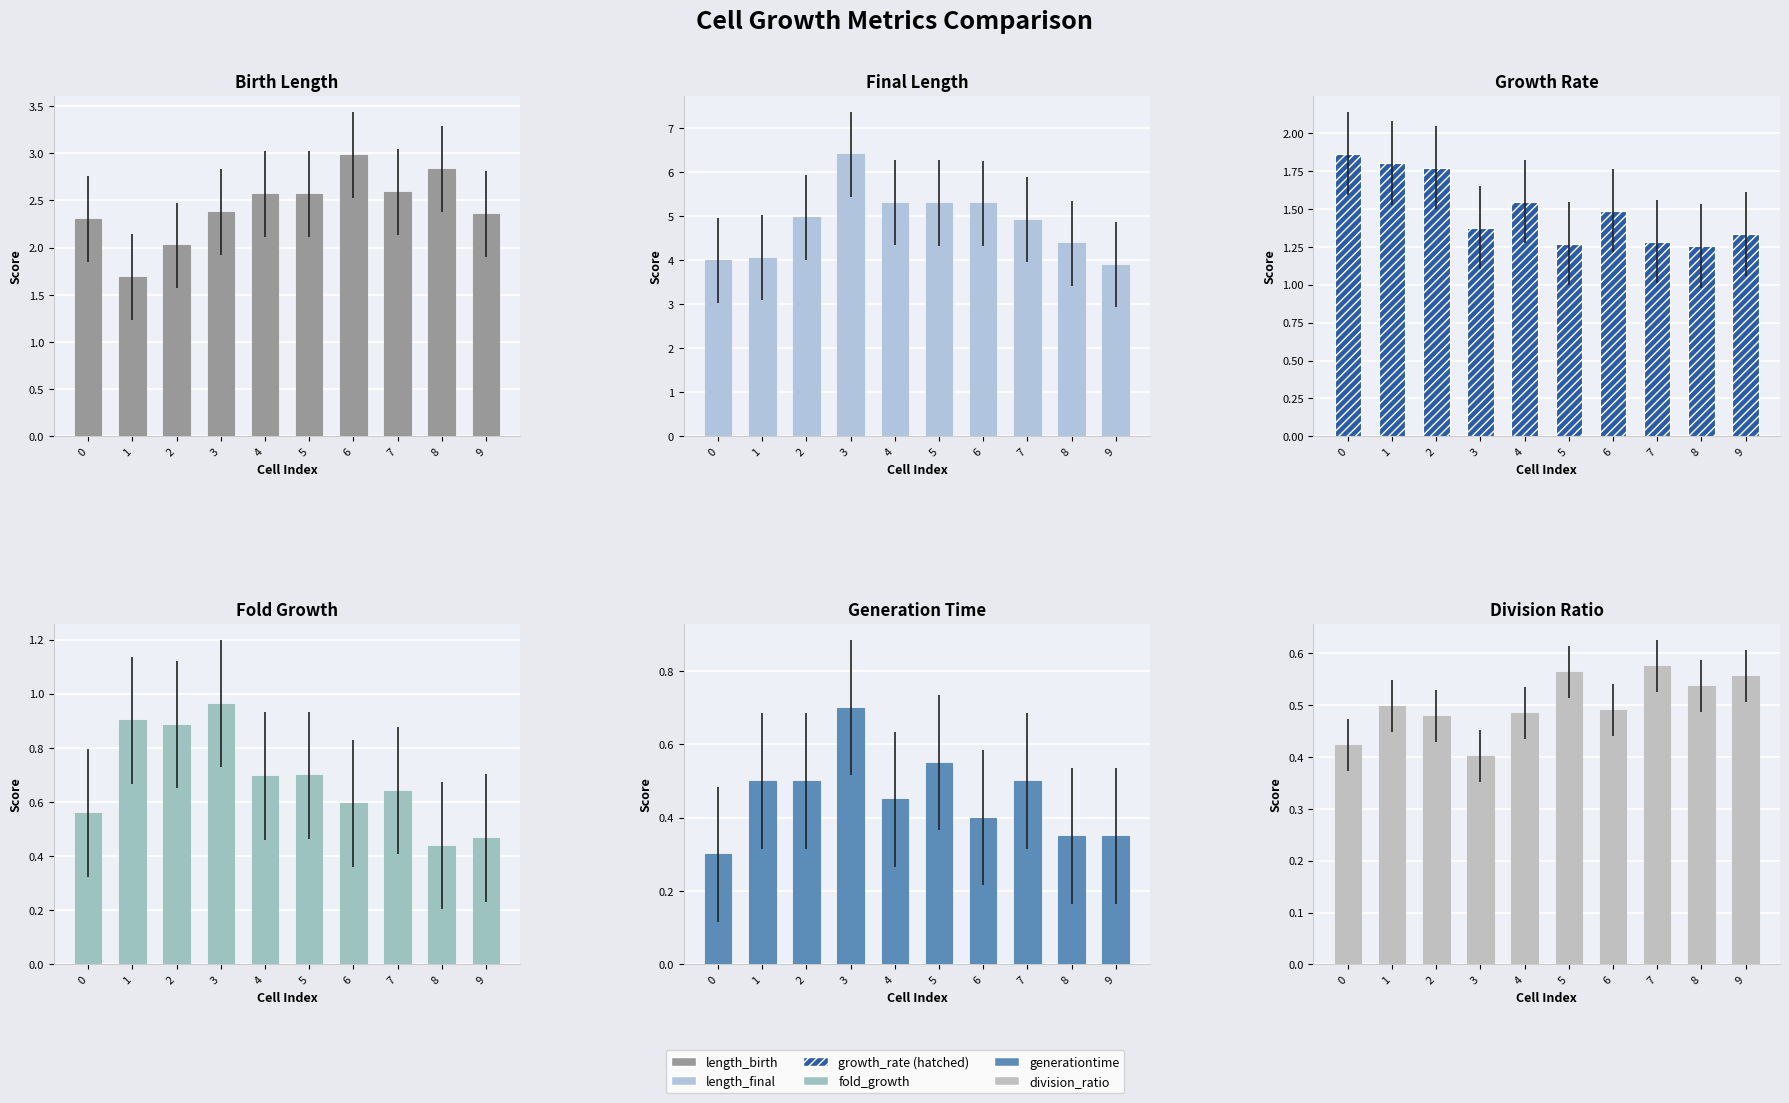

What is the difference between the maximum and minimum values in the length_birth series?

1.3